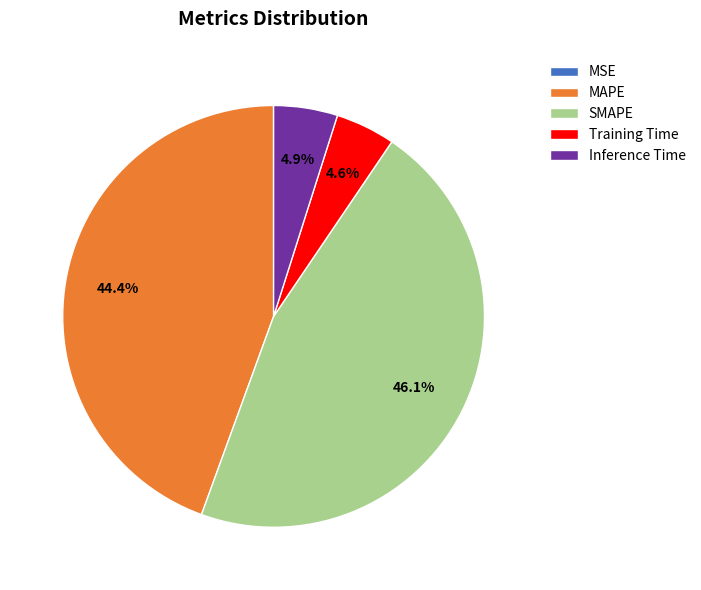

Is Inference Time the majority of the pie?

No